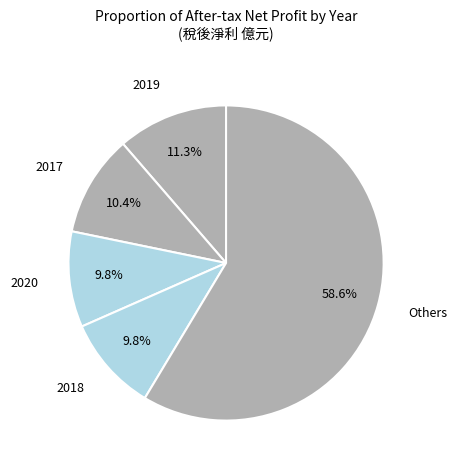

Count the number of slices in the pie.

5